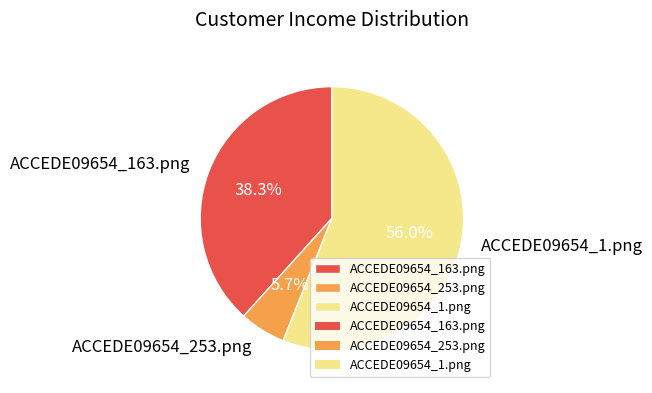

To the nearest percent, what is the combined percentage of ACCEDE09654_1.png and ACCEDE09654_163.png?

94%